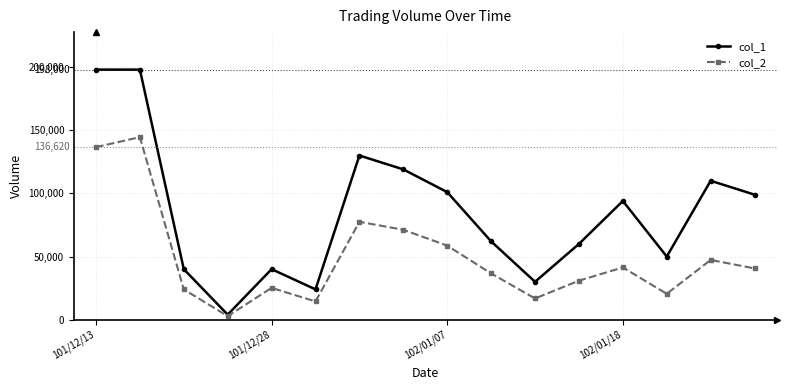

How many values in the col_2 series are below 40590?

8